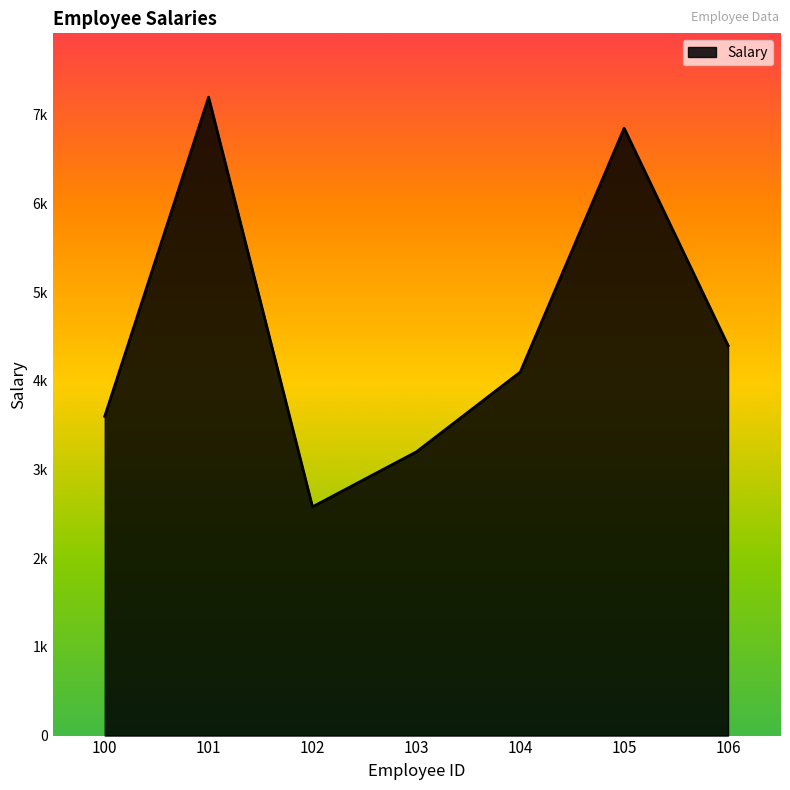

List the labels in order of value, smallest first.

102, 103, 100, 104, 106, 105, 101